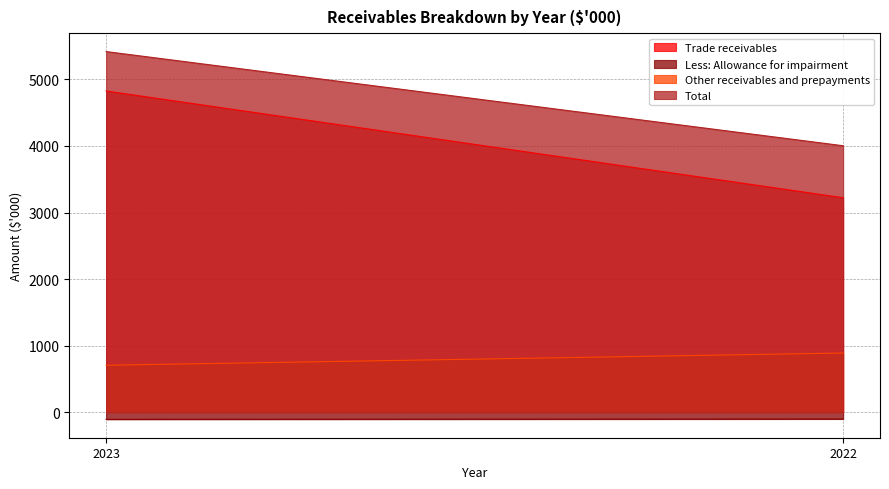

How many values in the Trade receivables series are below 4827?

1